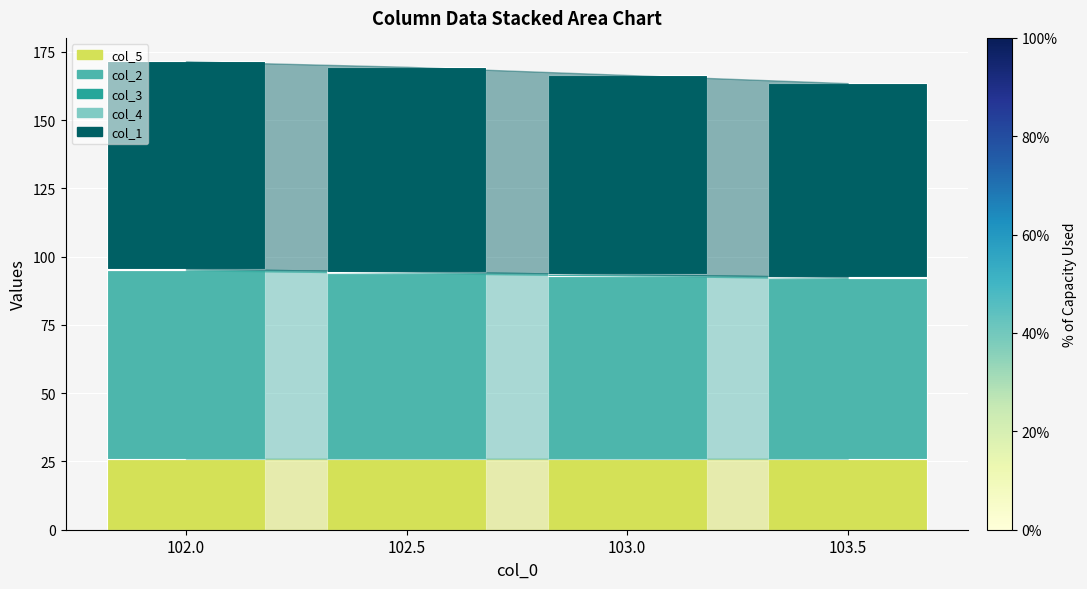

Is it true that col_5 equals 26.0 at 102.0?

True